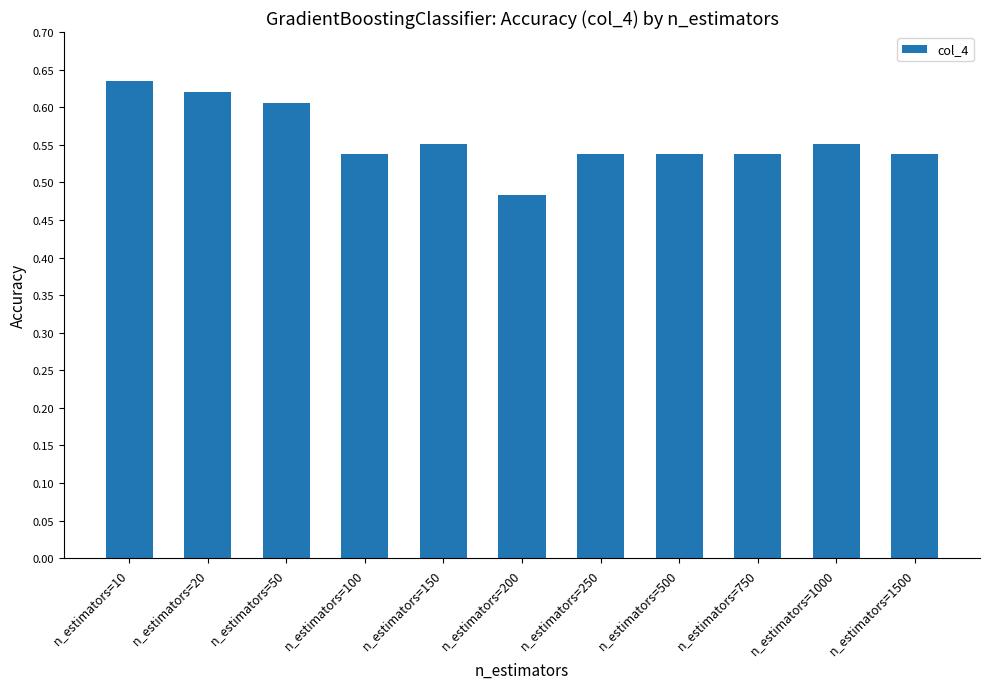

Which has a higher value, n_estimators=250 or n_estimators=150?

n_estimators=150